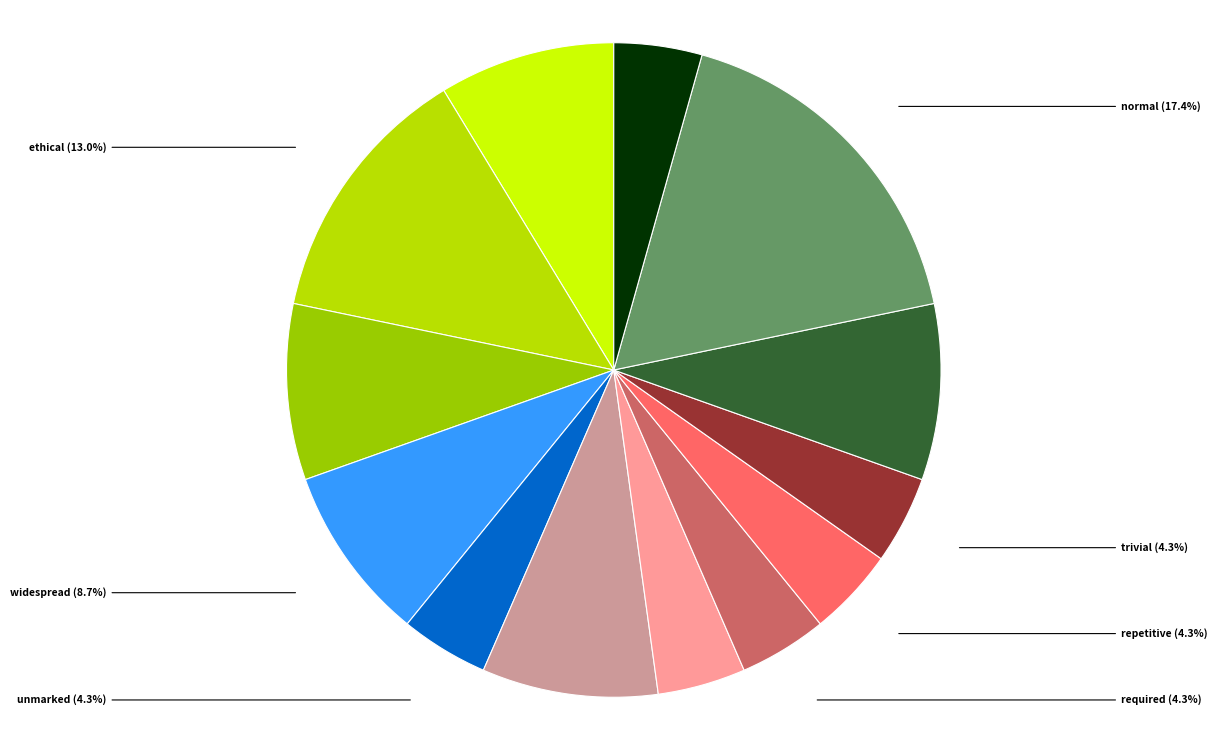

Which category has the biggest portion of the pie?

normal